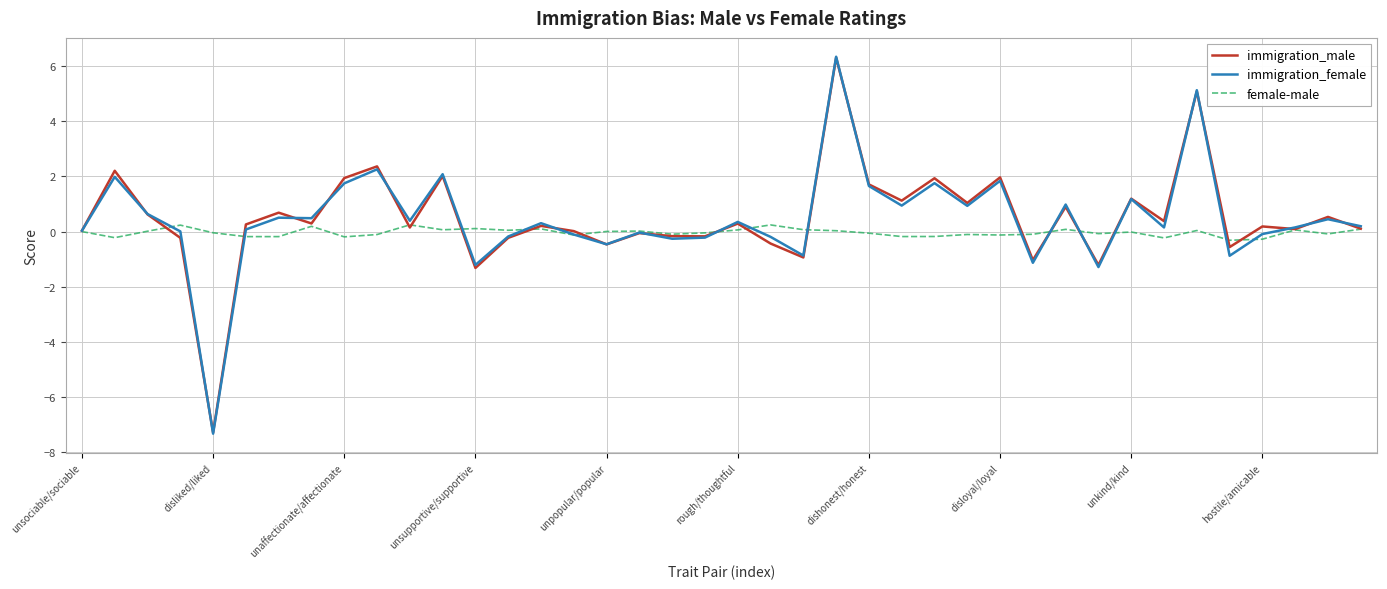

What is the minimum value for immigration_male?

-7.3